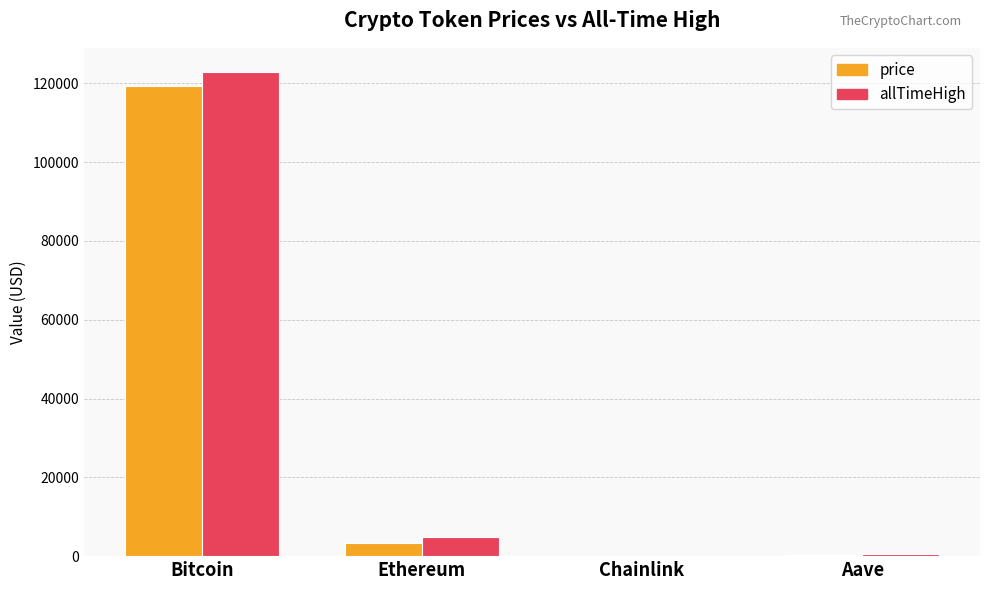

Is it true that price equals 119184.0 at Bitcoin?

True